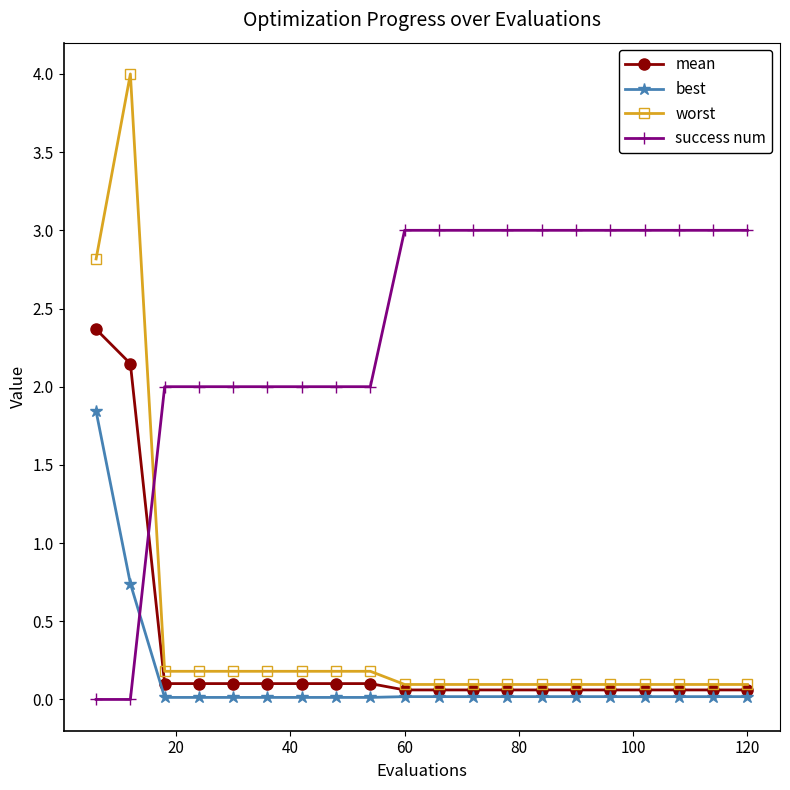

Rank the series by their maximum value, from highest to lowest.

worst, success num, mean, best